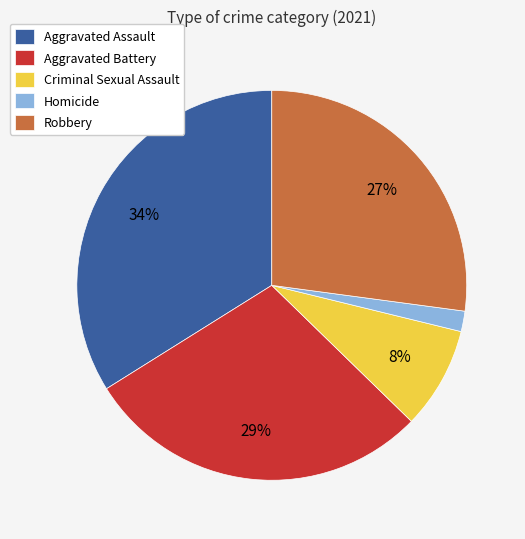

Count the number of slices in the pie.

5